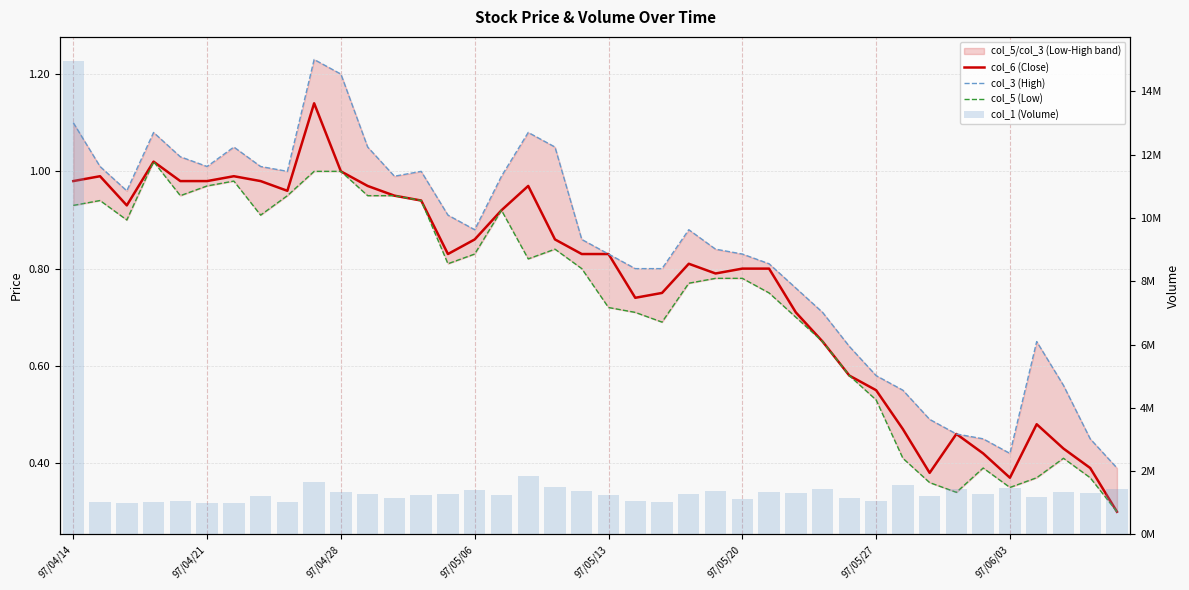

What is the average value of the col_1 (Volume) series?

1605225.0